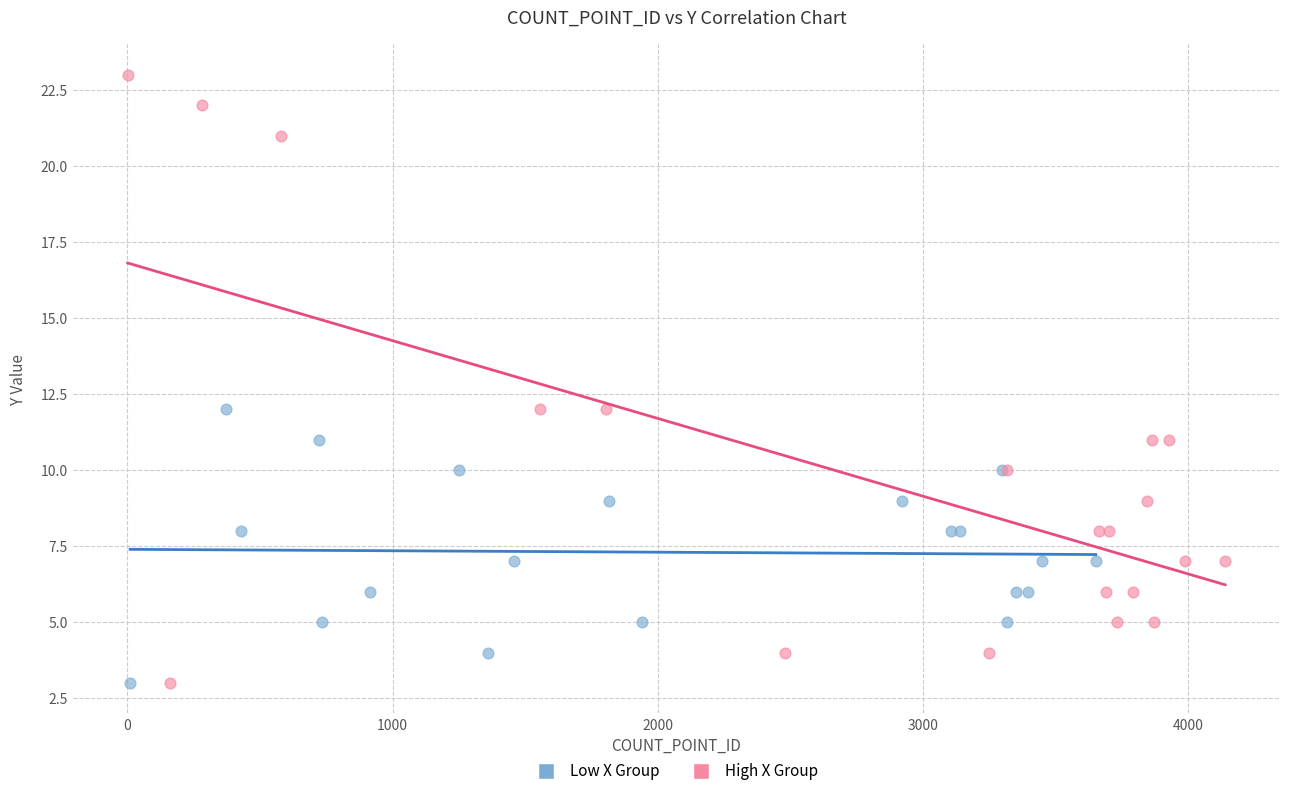

Which series reaches the maximum Y coordinate?

High X Group